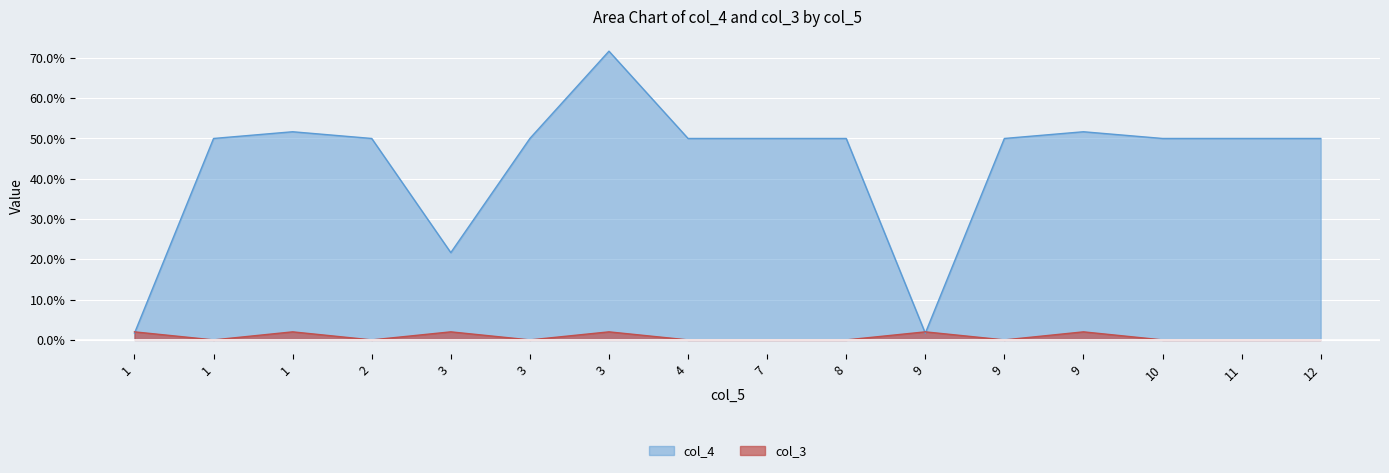

True or false: col_3 has a value of 0.0 at 1.

True